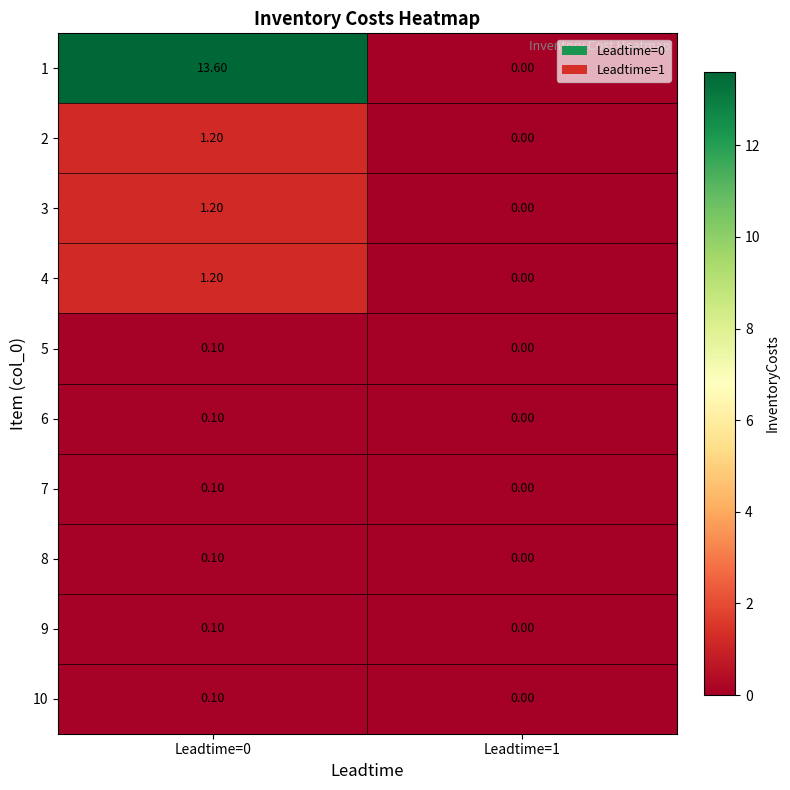

Which series has the largest range (max minus min)?

1